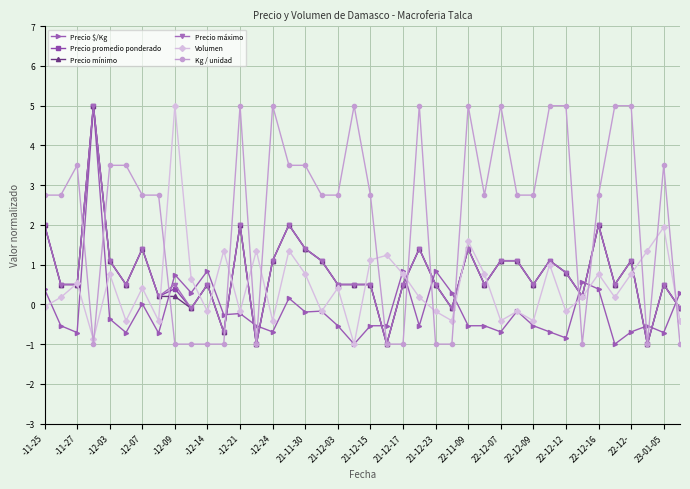

What is the value of the Precio mínimo point at the 24th from the left?

1.4